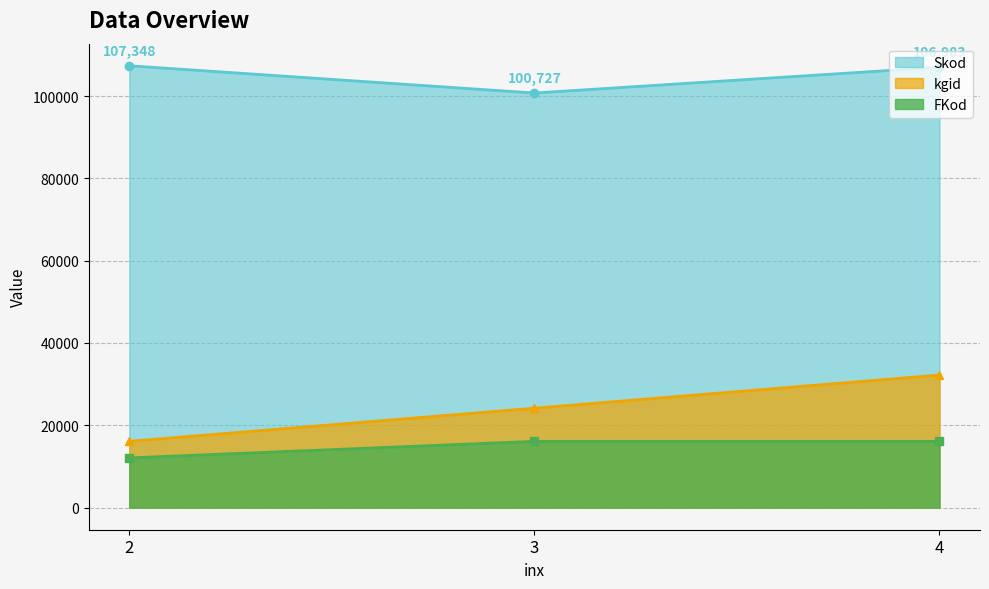

At which label does Skod first exceed 106983?

2